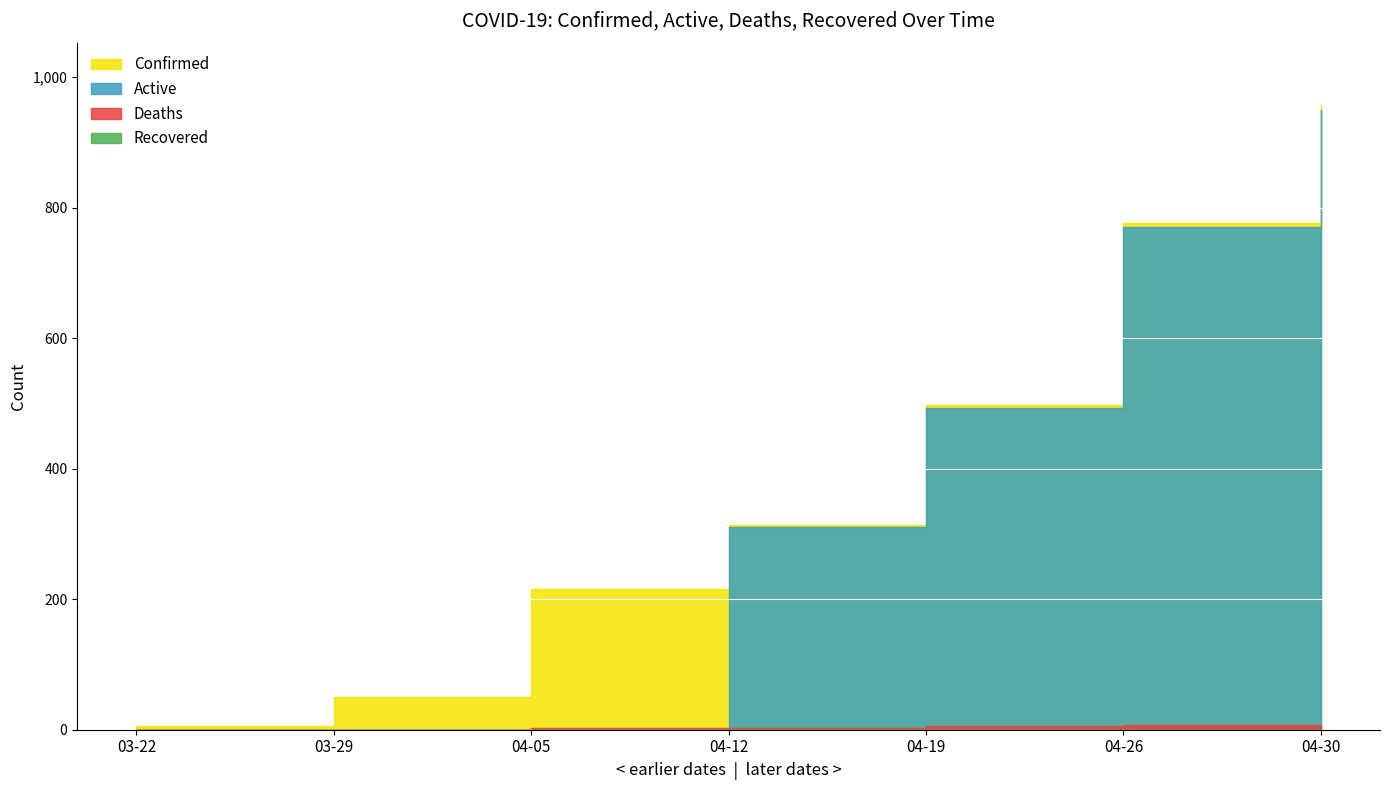

True or false: Deaths has a value of 2 at 04-26-2020.

False